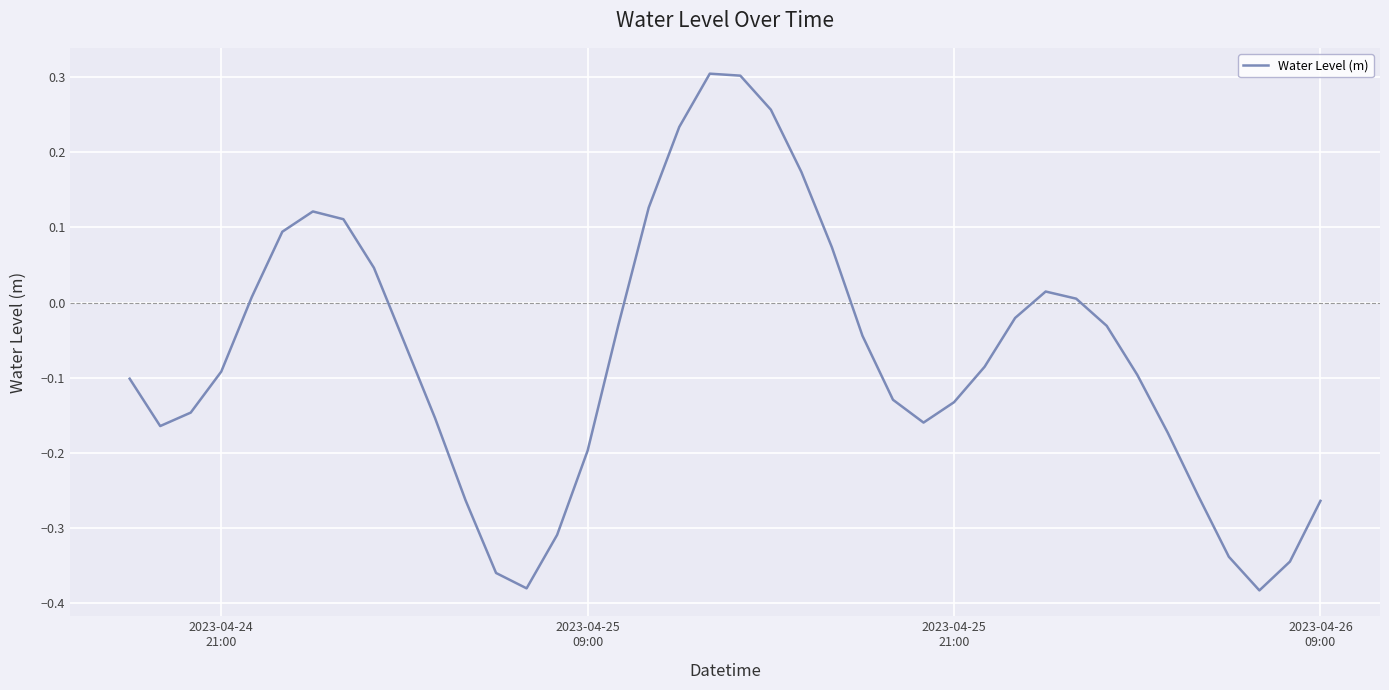

What is the difference between the maximum and minimum values?

0.7